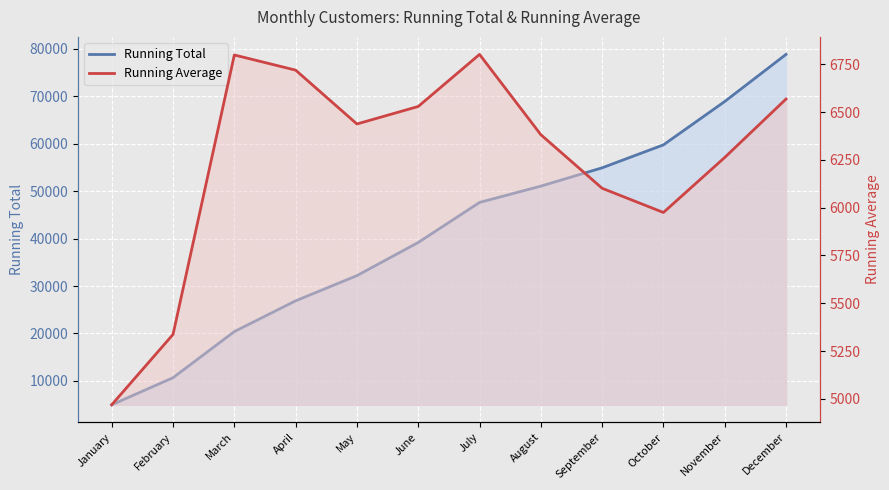

What is the difference between the Running Average values at May and March?

360.9